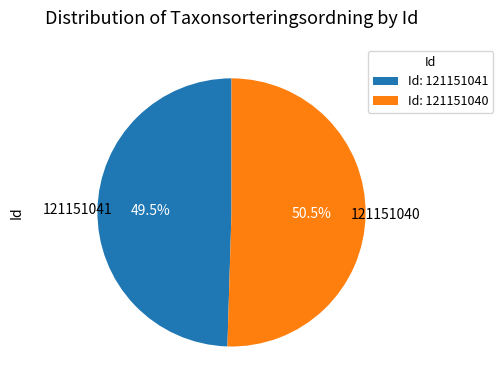

Count the number of slices in the pie.

2